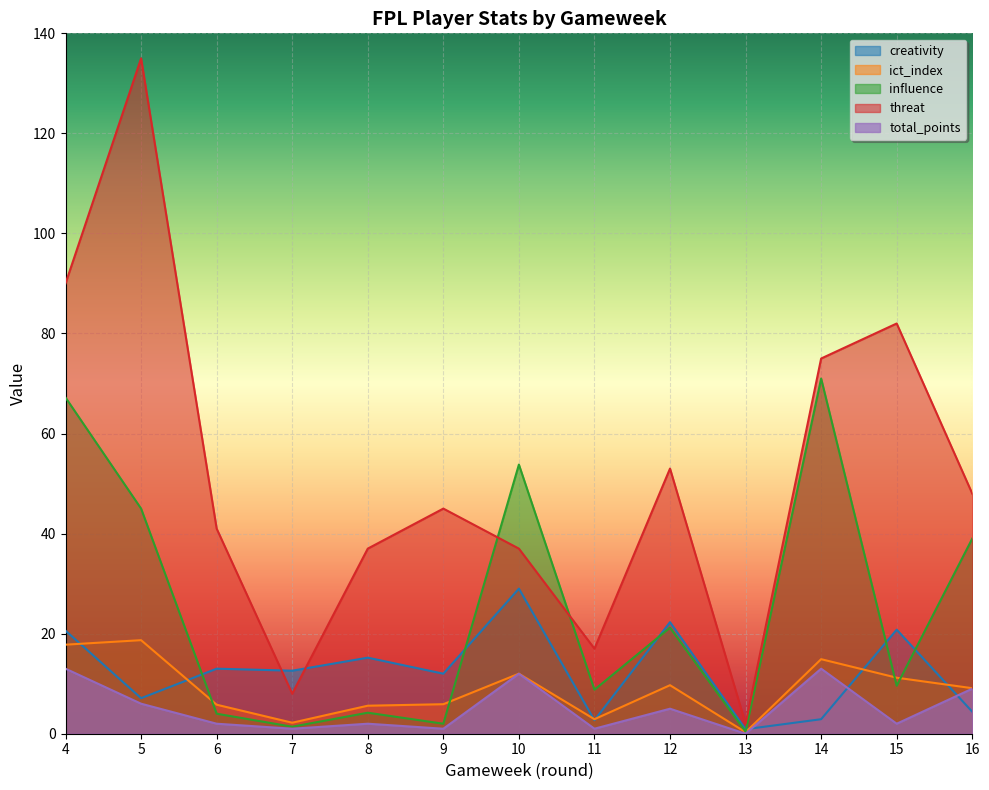

True or false: ict_index has a value of 2.9 at 11.

True